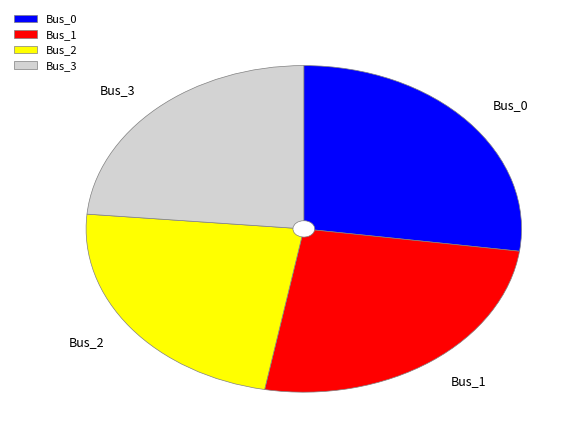

What is the largest slice in the pie chart?

Bus_0